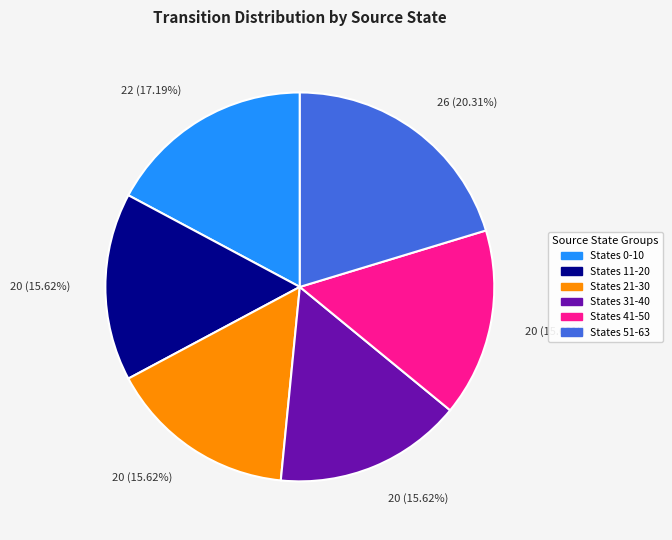

Do States 51-63 and States 21-30 together represent more than half of the pie?

No